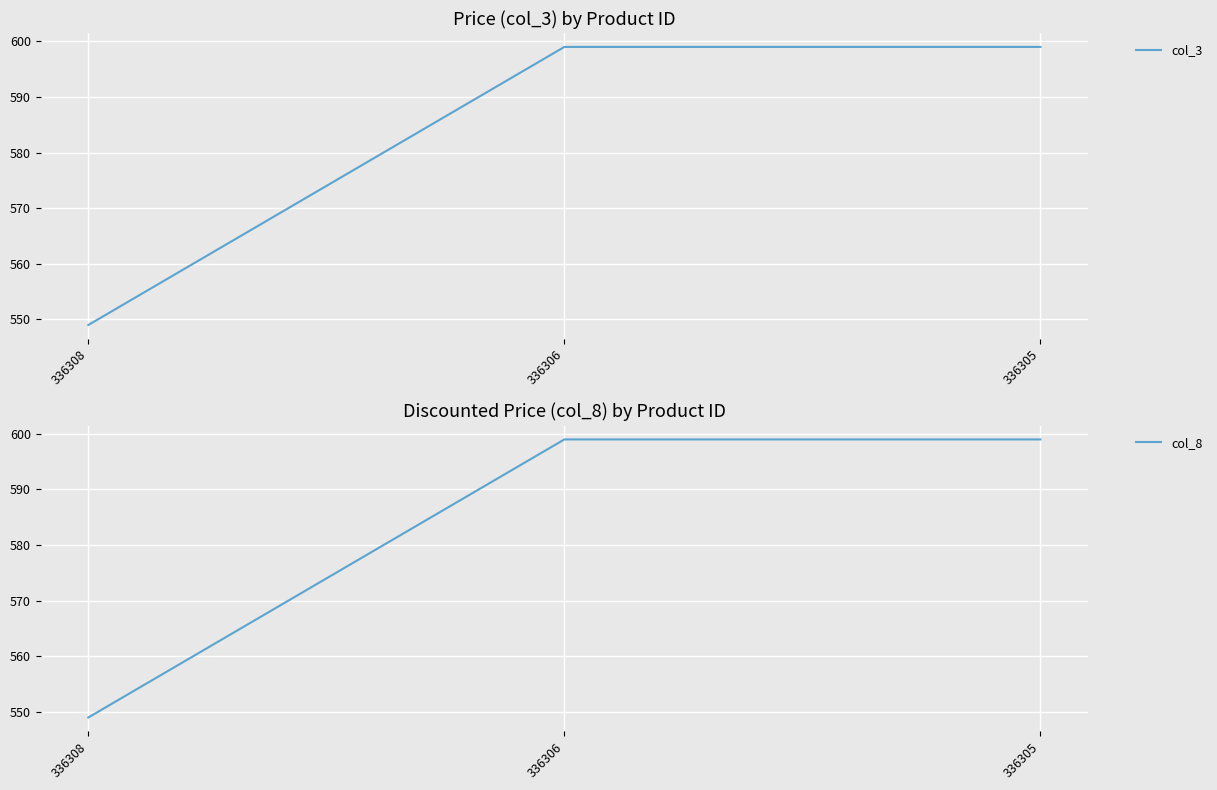

What is the lowest value of the col_8 series?

549